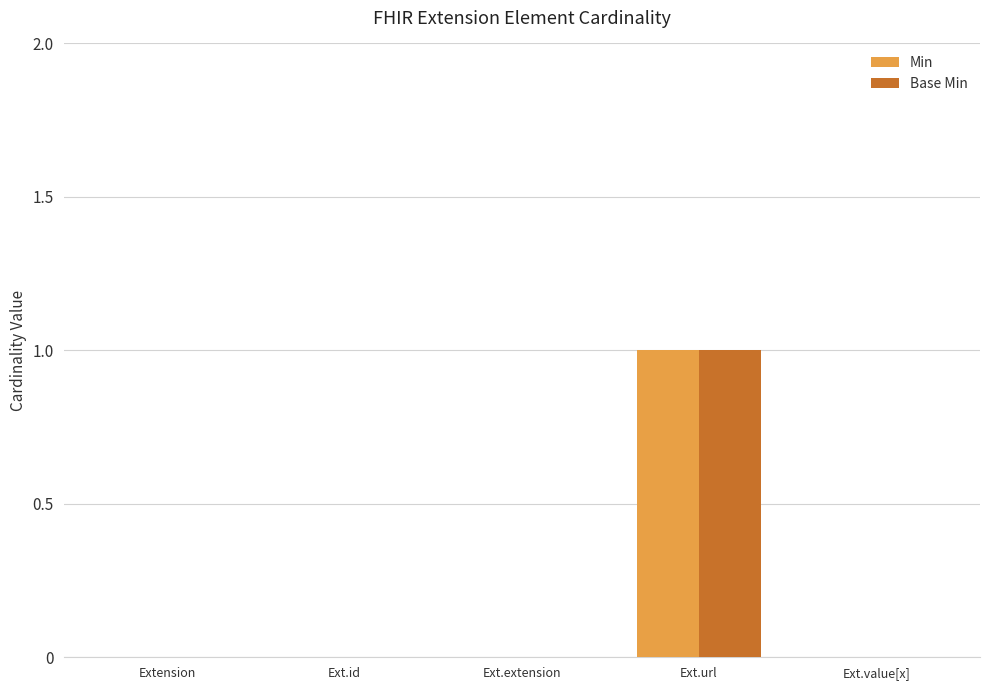

Does the chart contain stacked bars?

No